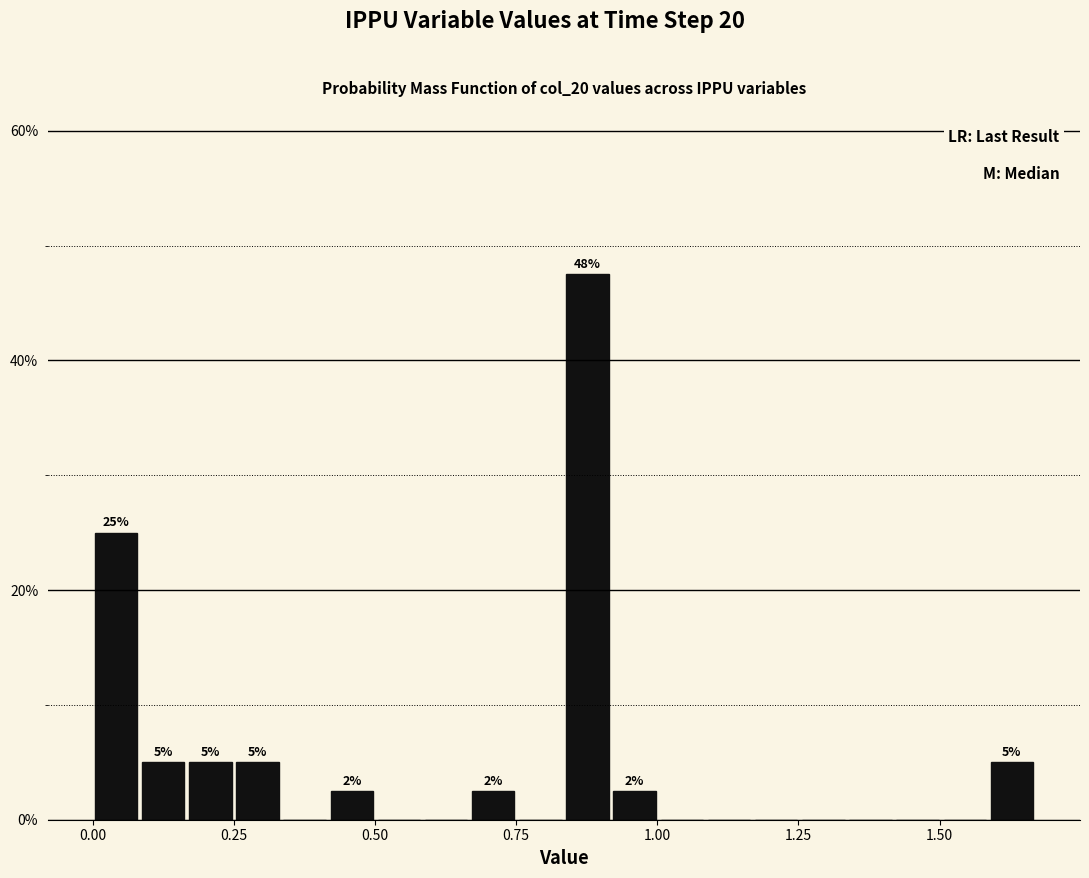

Around what value on the x-axis is the tallest bar? Give the approximate position of its centre, as read against the axis.

0.90